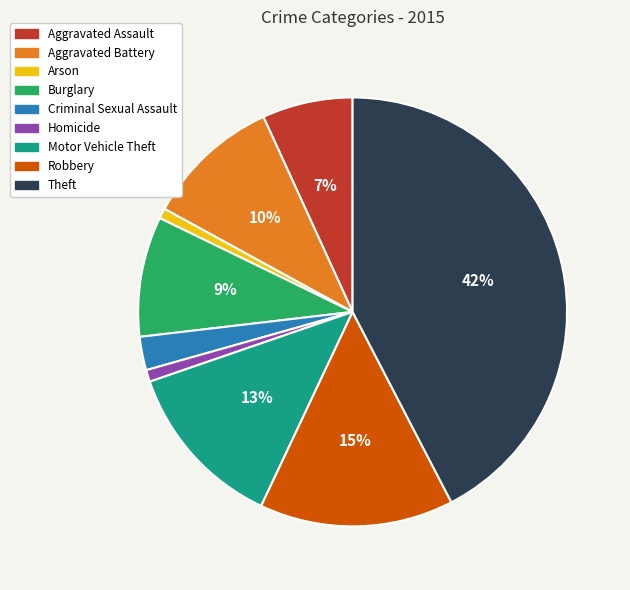

To the nearest percent, what portion does Aggravated Assault represent?

7%